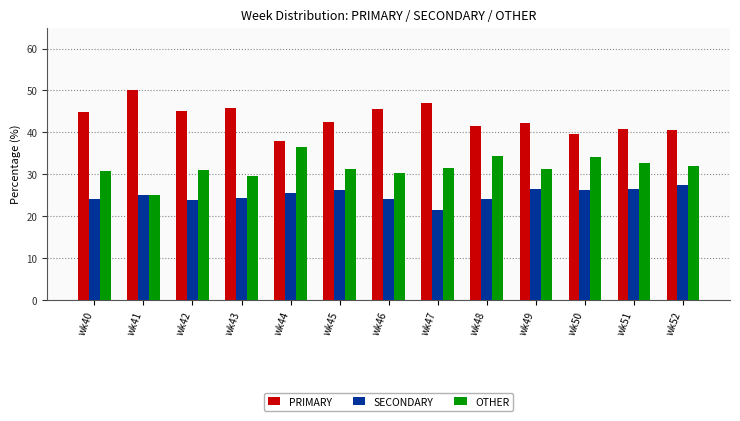

Rank the series by their average value, from highest to lowest.

PRIMARY, OTHER, SECONDARY